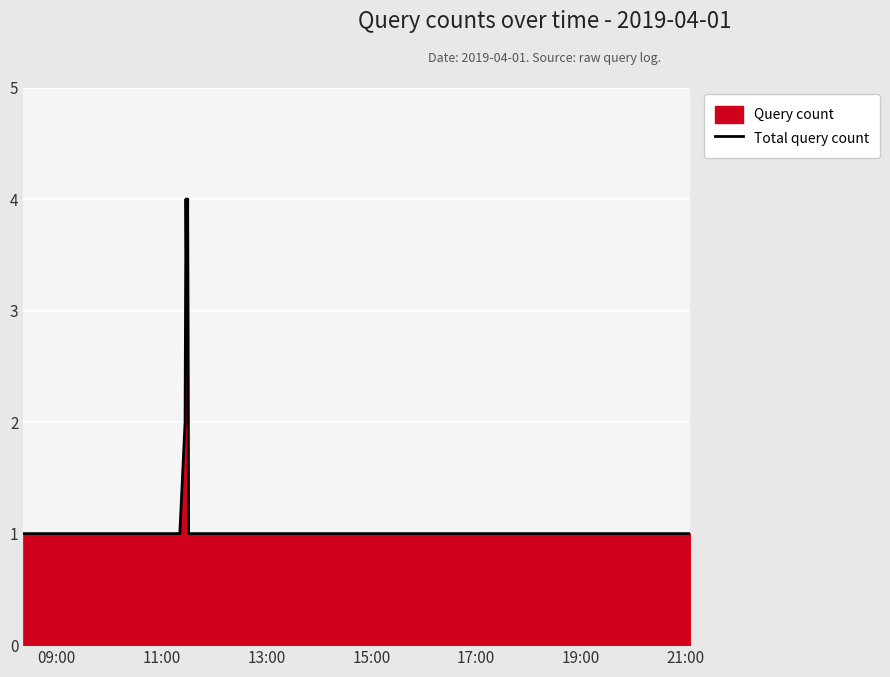

Does the chart display data point markers on the line(s)?

No